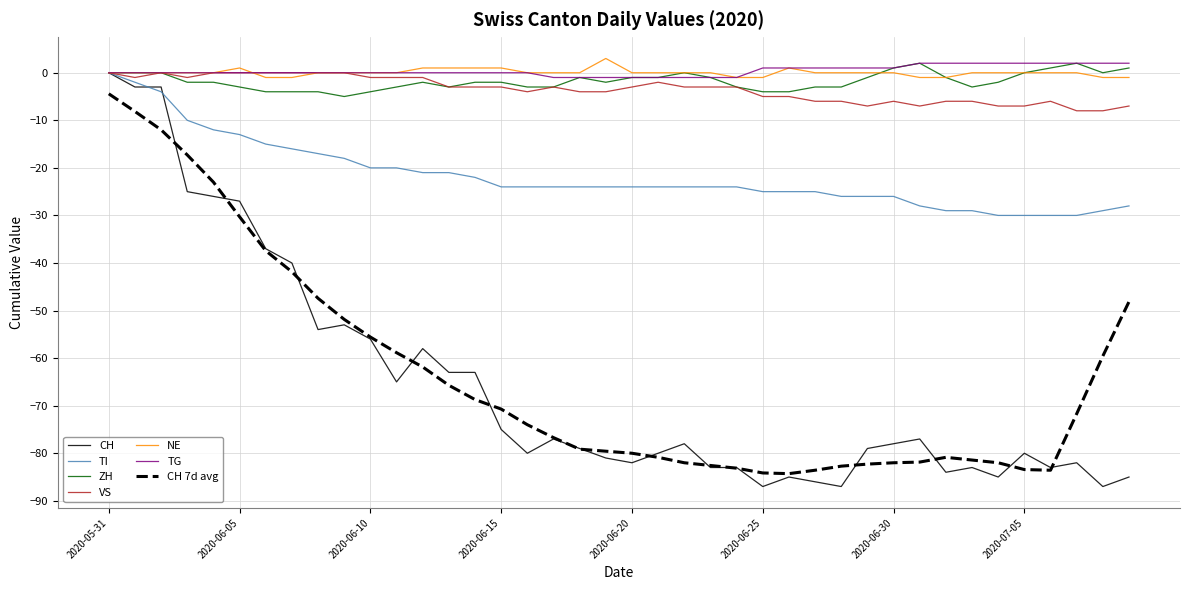

What is the greatest value displayed?

3.0